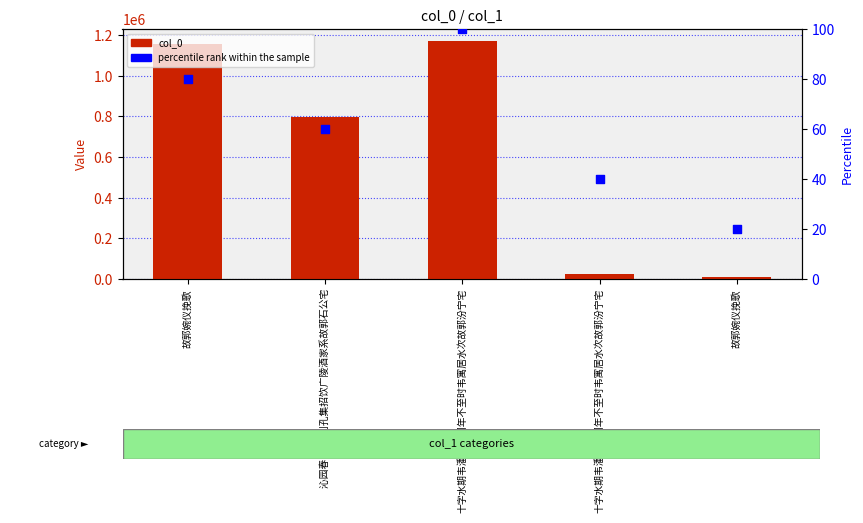

At how many categories does at least one series exceed 579880?

3